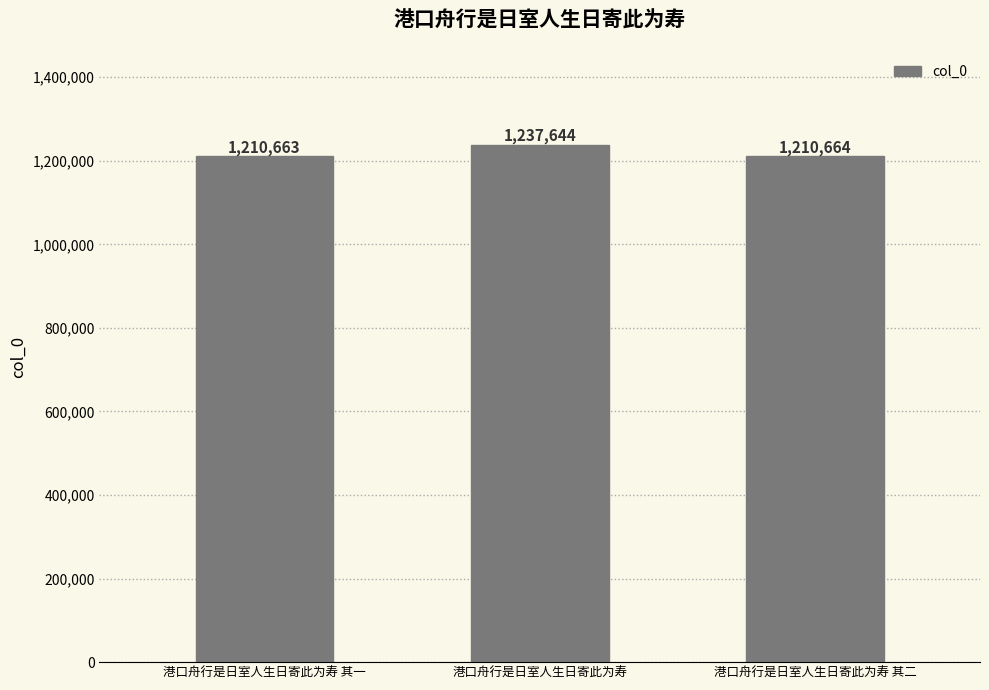

How many bars are there in total?

3